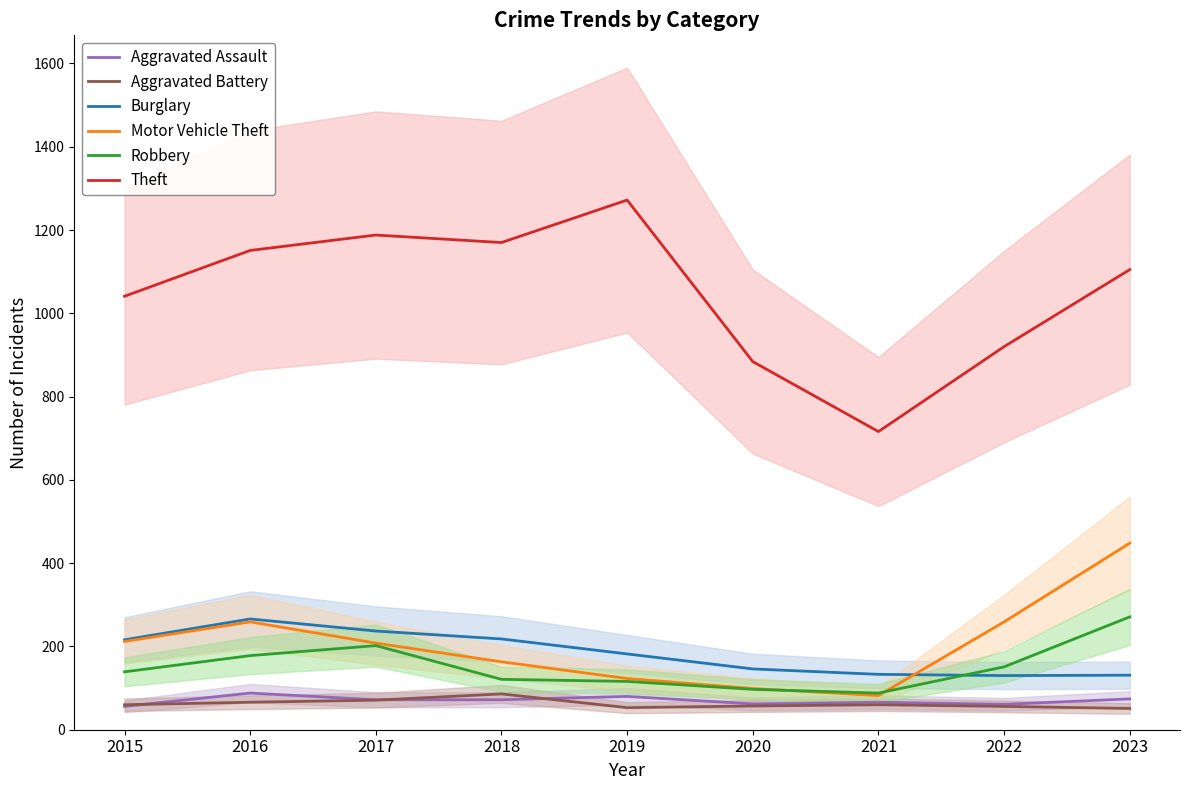

How many values in the Theft series are below 1105?

4